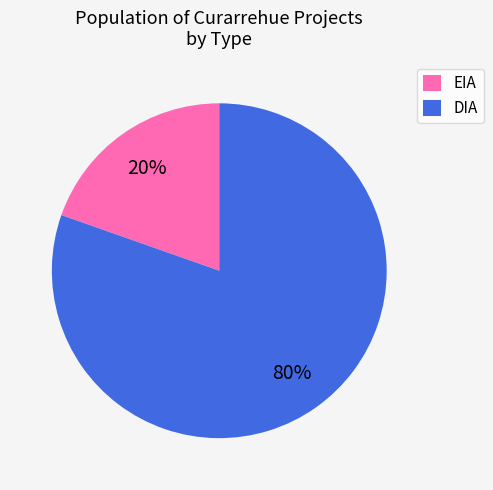

To the nearest percent, what portion does DIA represent?

80%